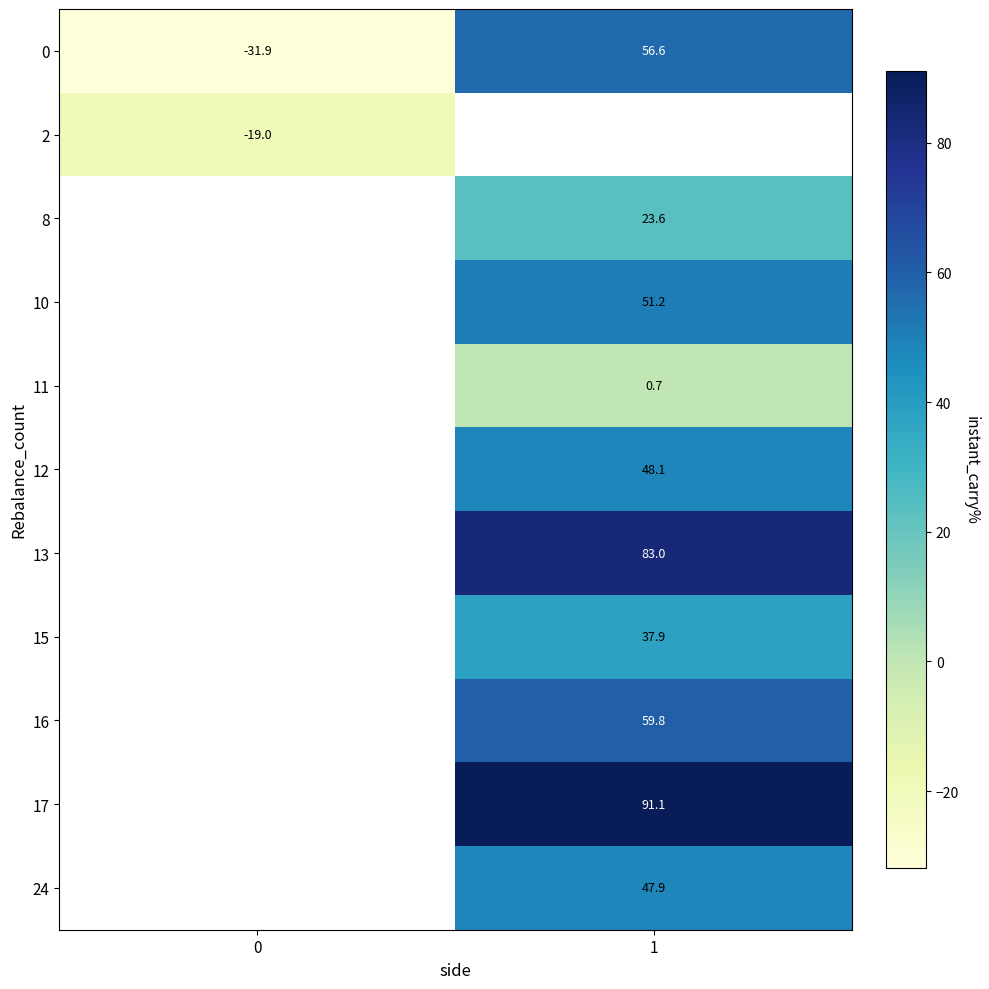

Is the value of 17 at 1 greater than the value of 10 at 1?

Yes